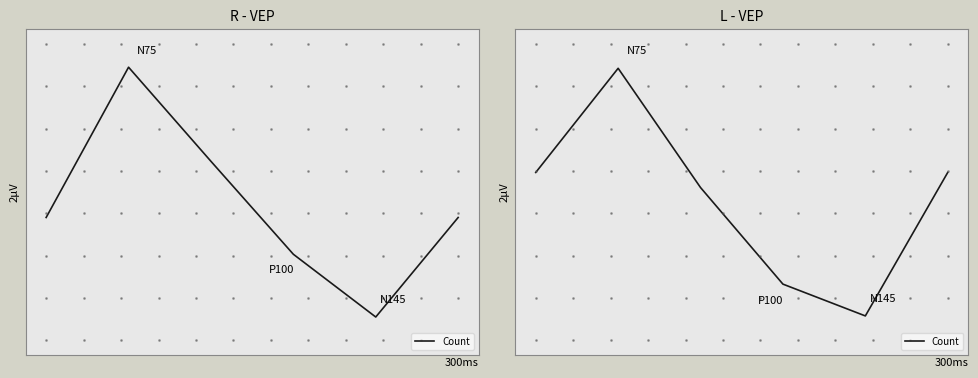

List the labels in order of value, largest first.

1, 0, 5, 2, 3, 4